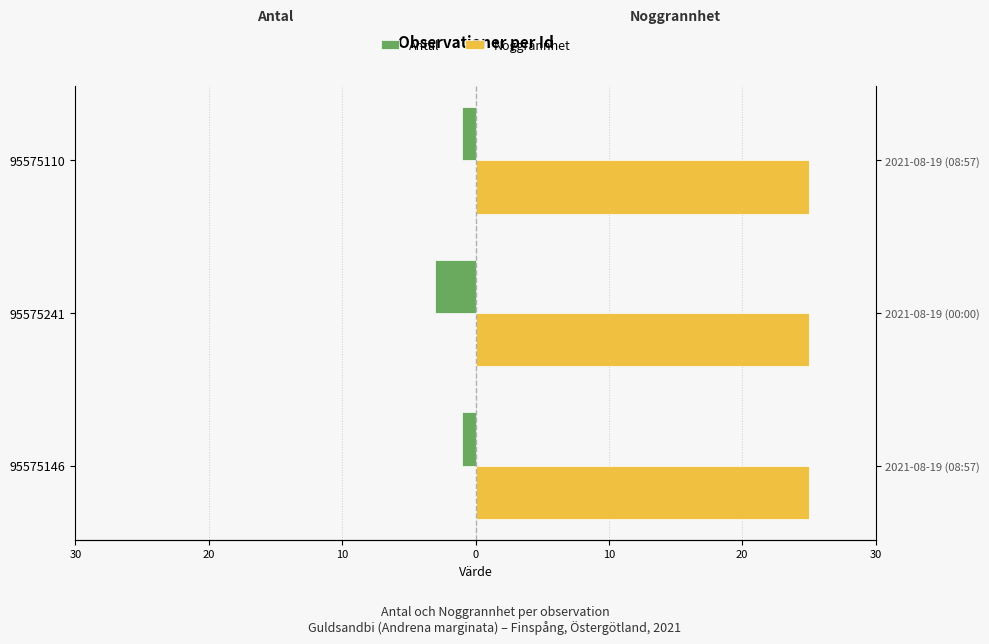

Which series changed the most between 30 and 10?

Antal